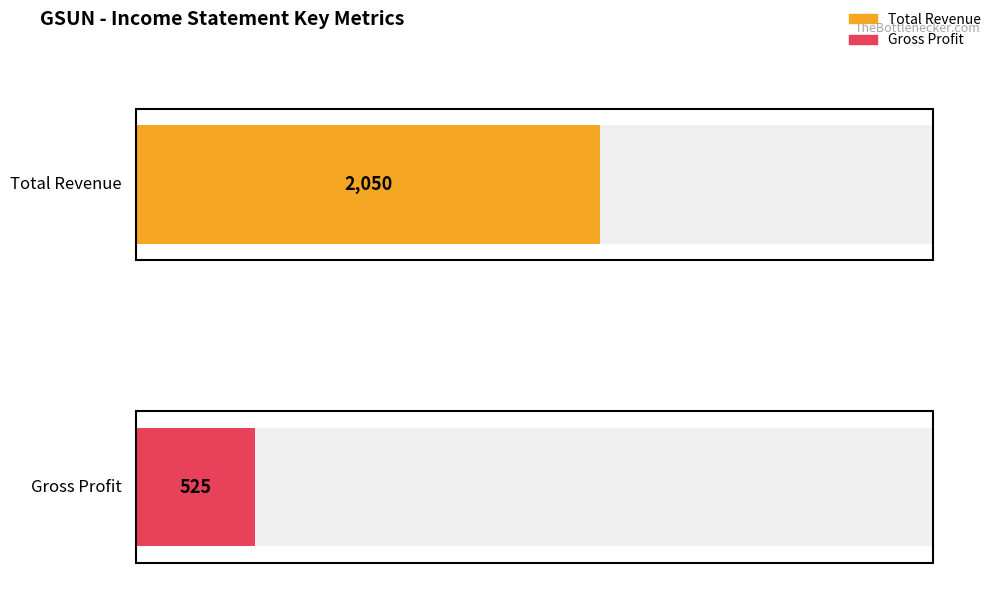

What is the average value of the Total Revenue series?

2050